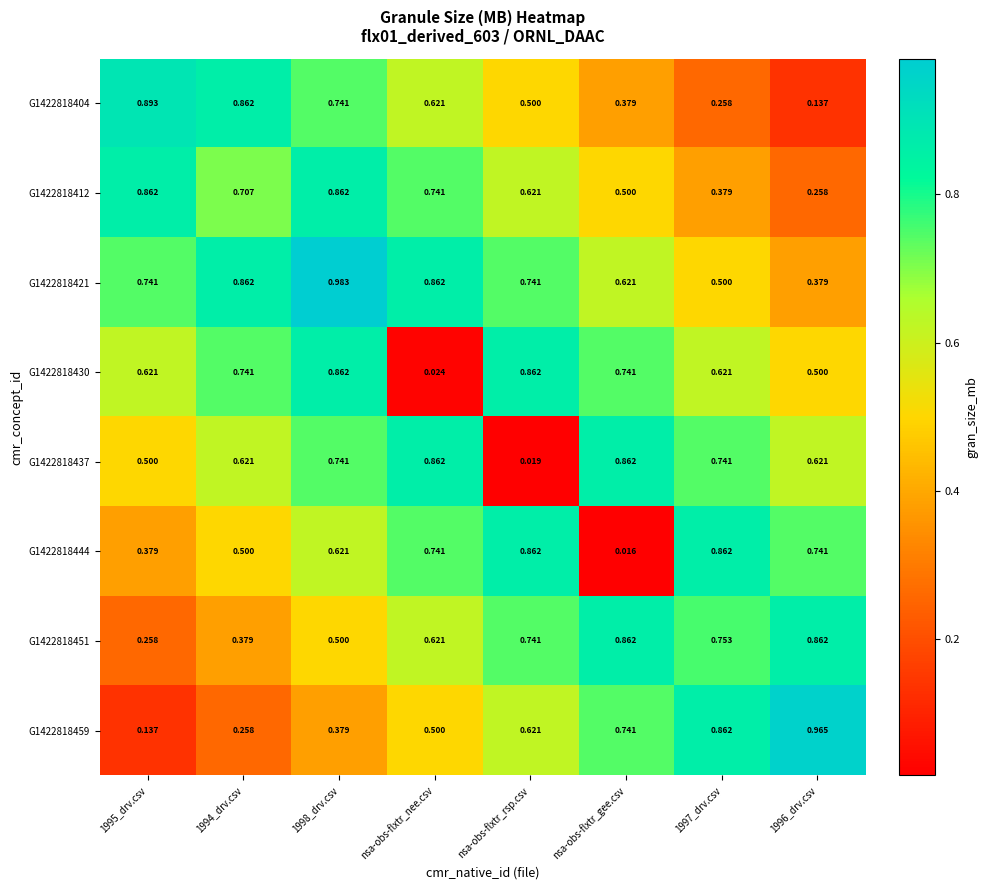

Which category has the lowest value across all series?

nsa-obs-flxtr_gee.csv